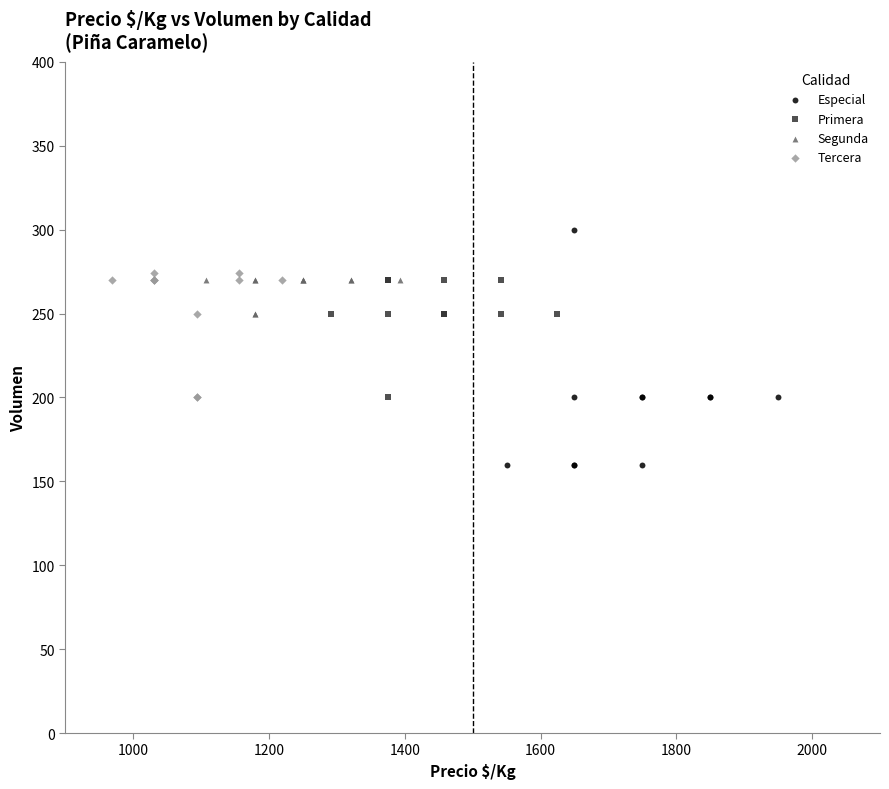

Which series reaches the maximum Y coordinate?

Especial